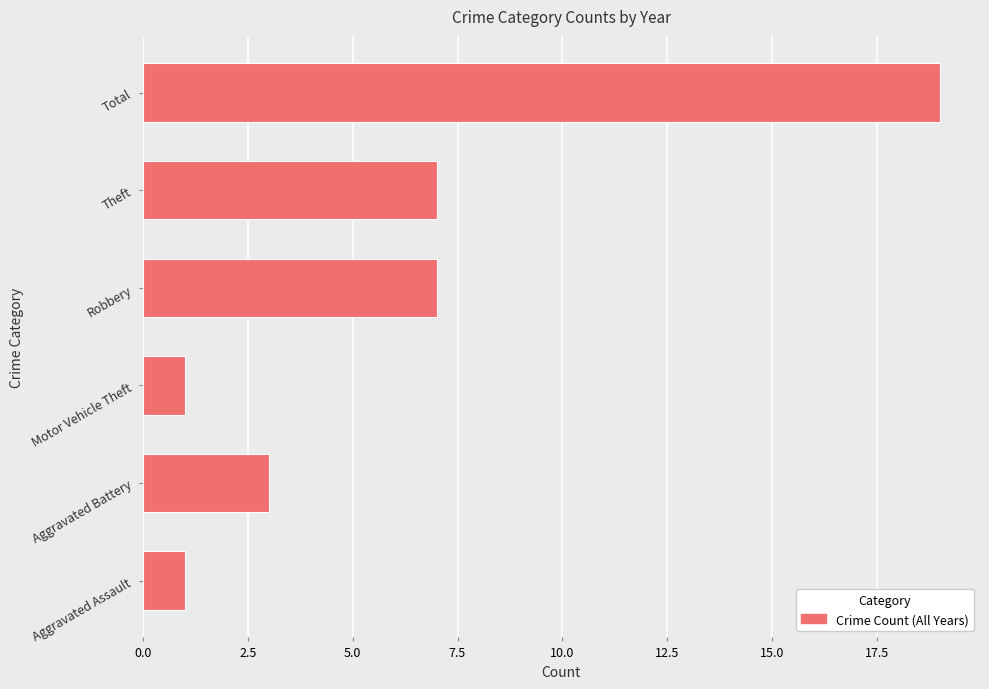

Are the bars grouped side by side (vs. stacked)?

No